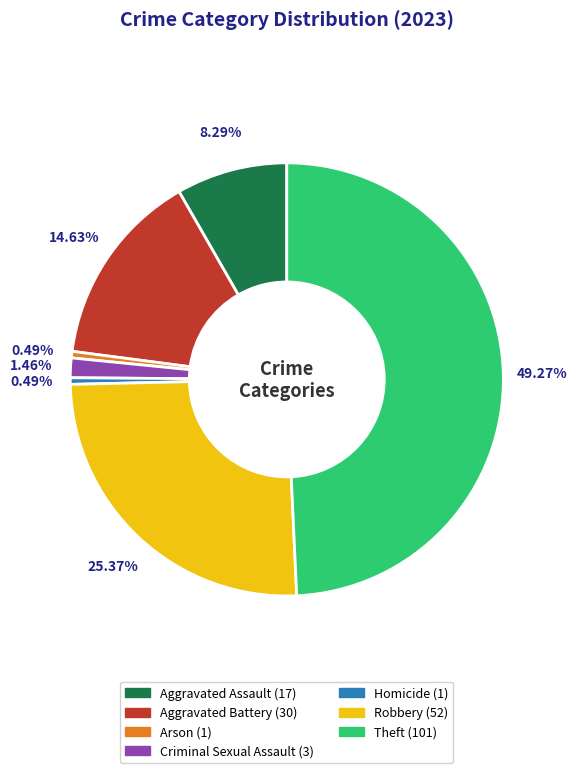

What is the largest slice in the pie chart?

Theft